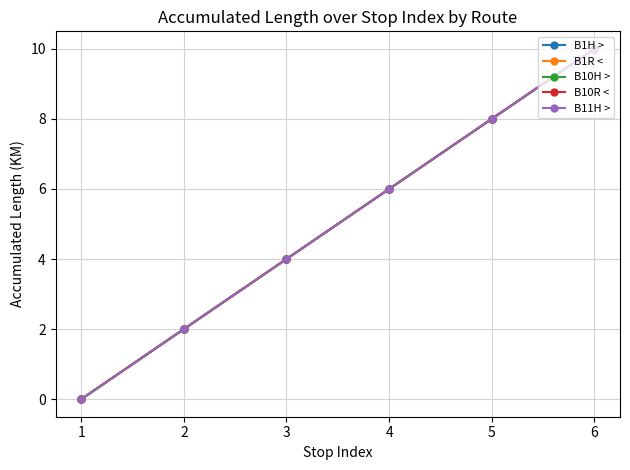

True or false: B10R < has a value of 6 at 1.

False